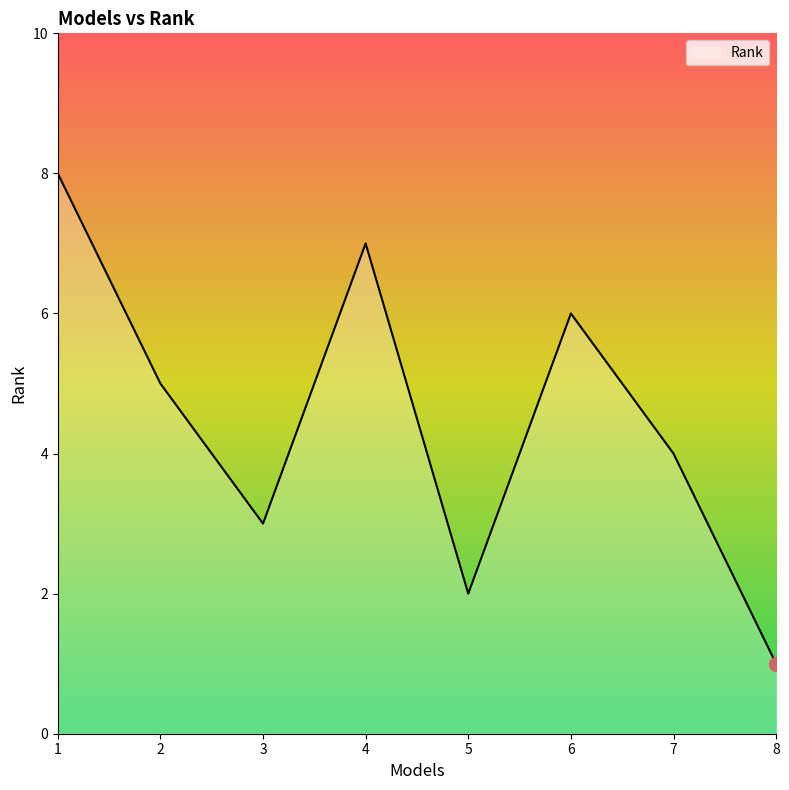

What is the change in value from 2 to 5?

-3